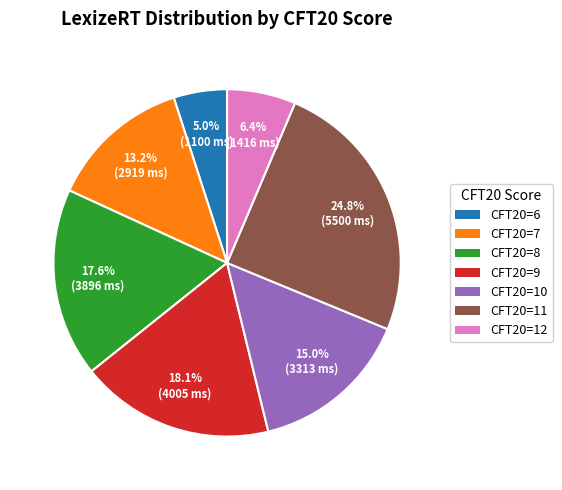

Is there a majority slice in this chart?

No